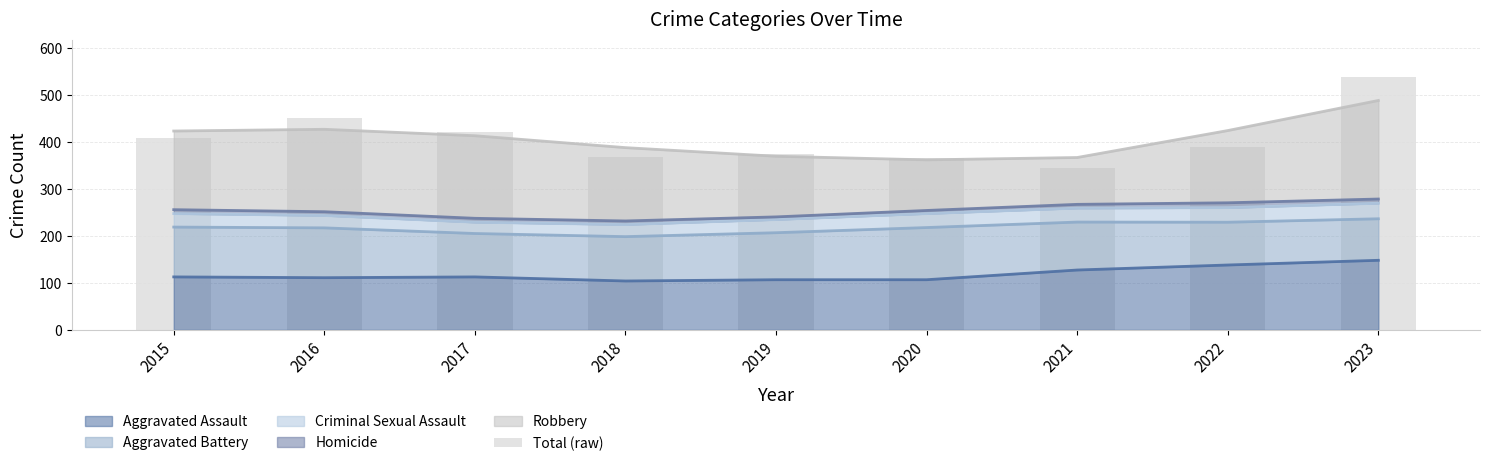

What is the sum of all values?

3660